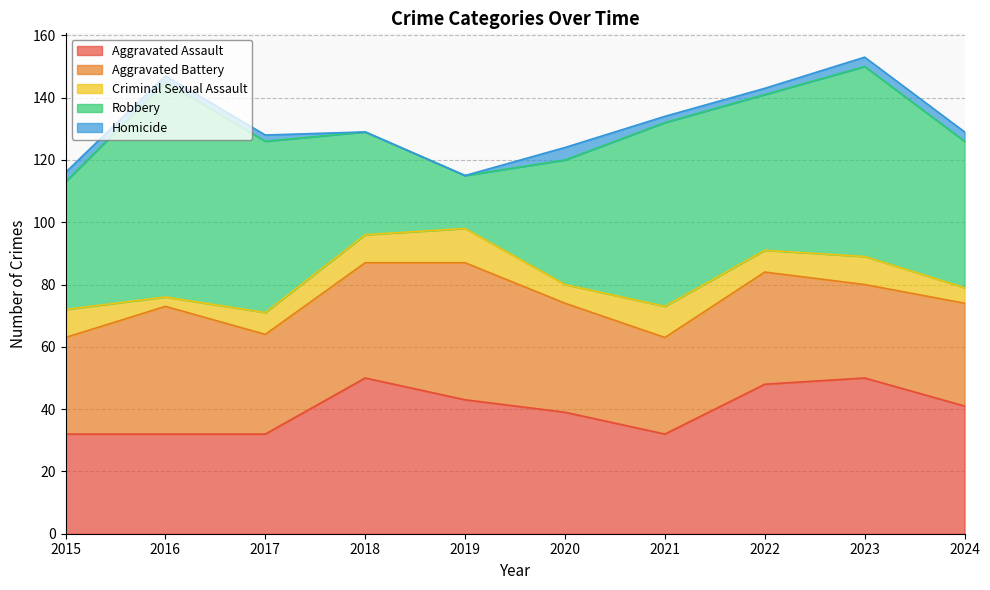

How many interior local valleys does the Robbery series have?

2